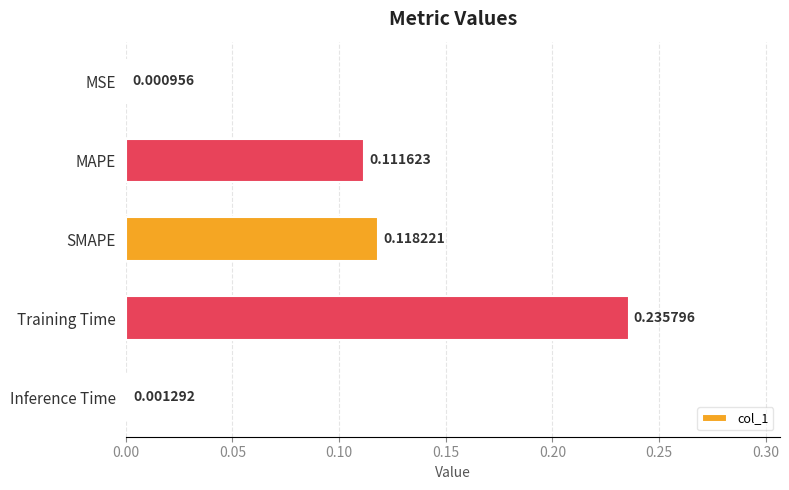

How many bars are there in total?

5